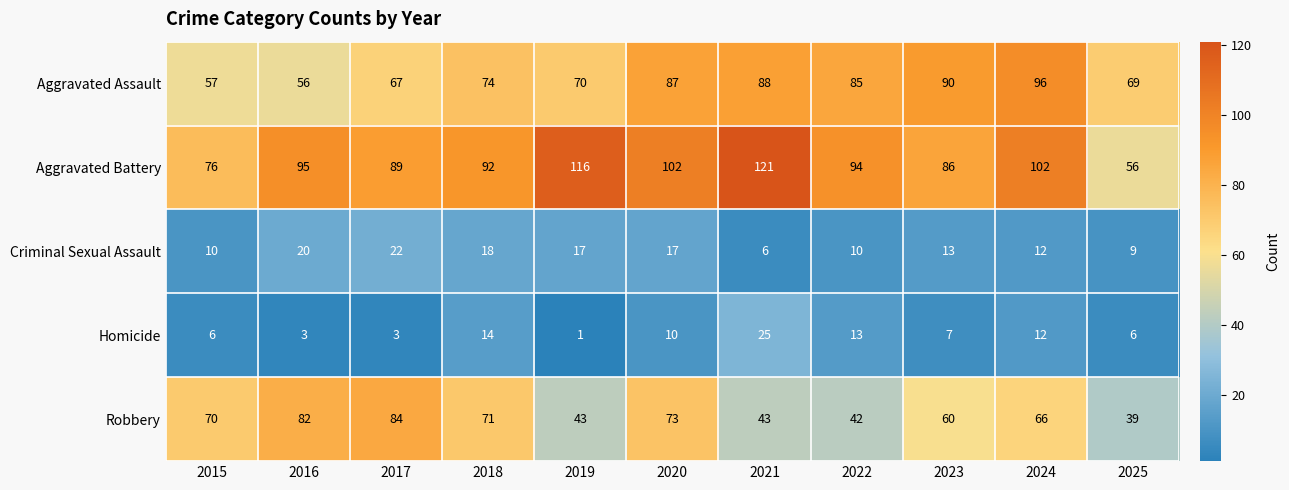

At which category is the sum across all series the highest?

2020